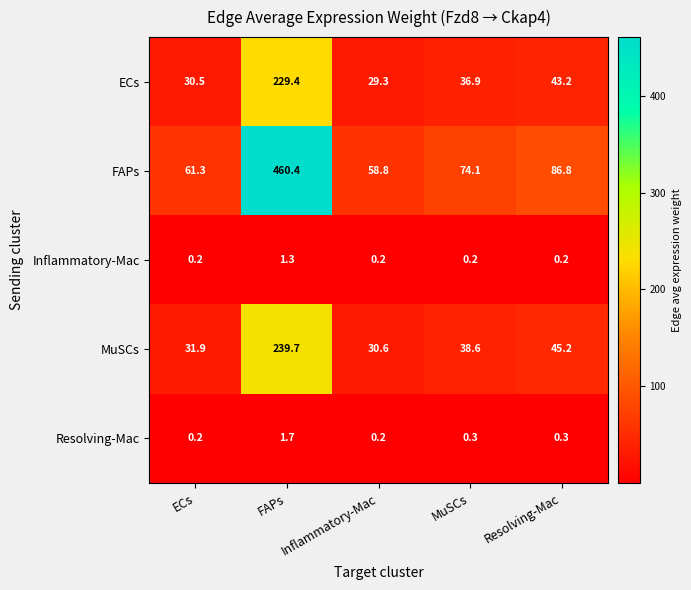

At how many categories does at least one series exceed 217?

1